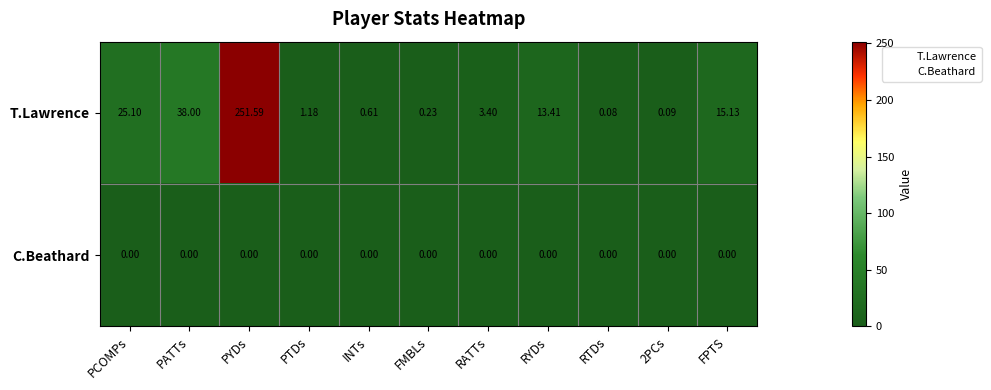

At which category is the sum across all series the highest?

PYDs